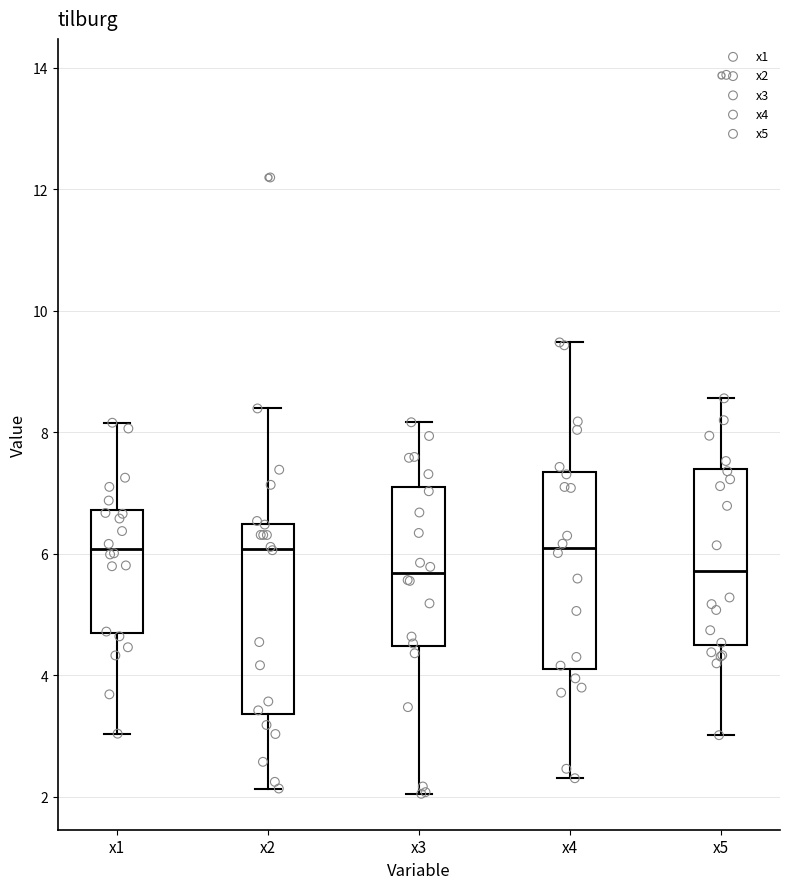

Where is the lower edge of the box for x2 on the y-axis? The values are not printed on the chart, so give them approximately, as read against the axis.

3.4